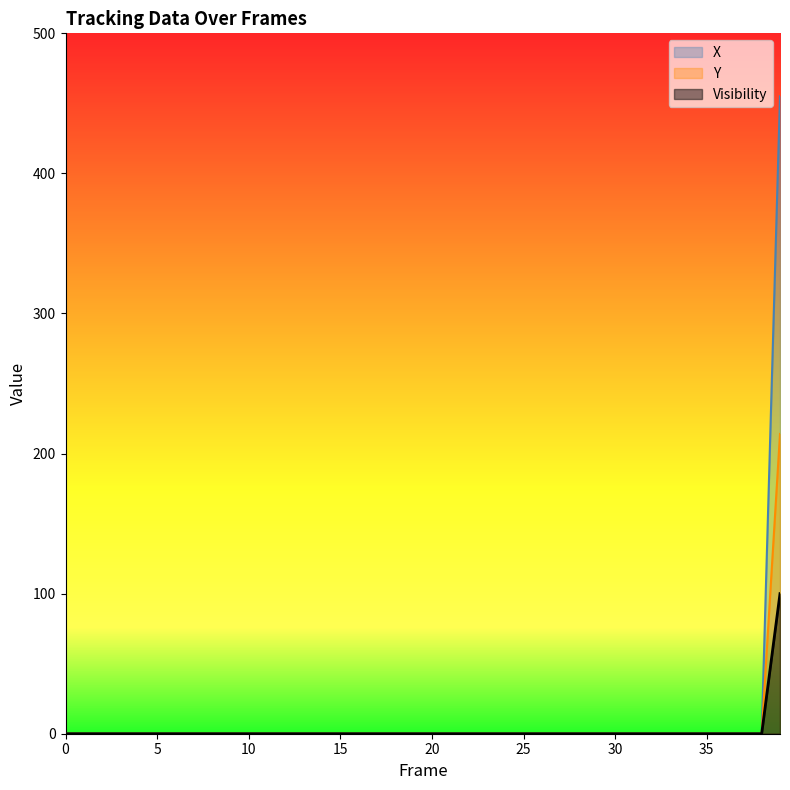

What is the sum of all Visibility values?

100